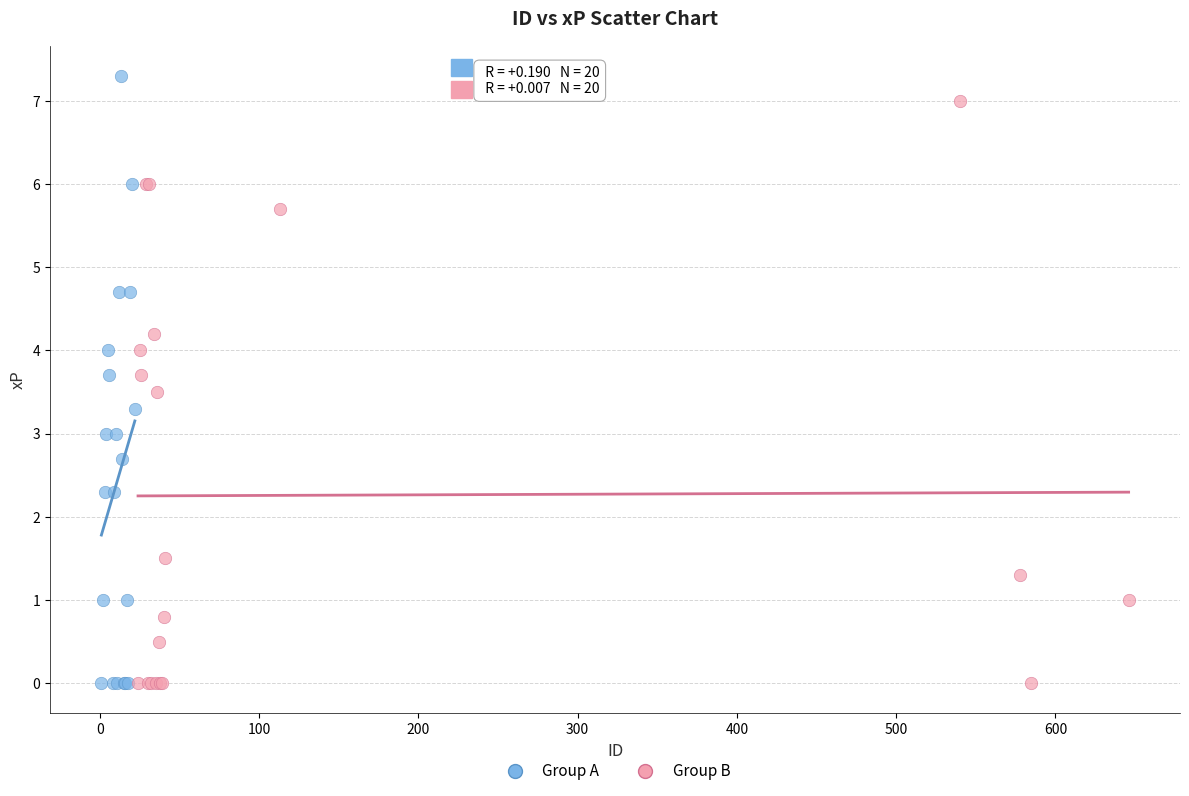

What are all the series names shown in the legend?

Group A, Group B